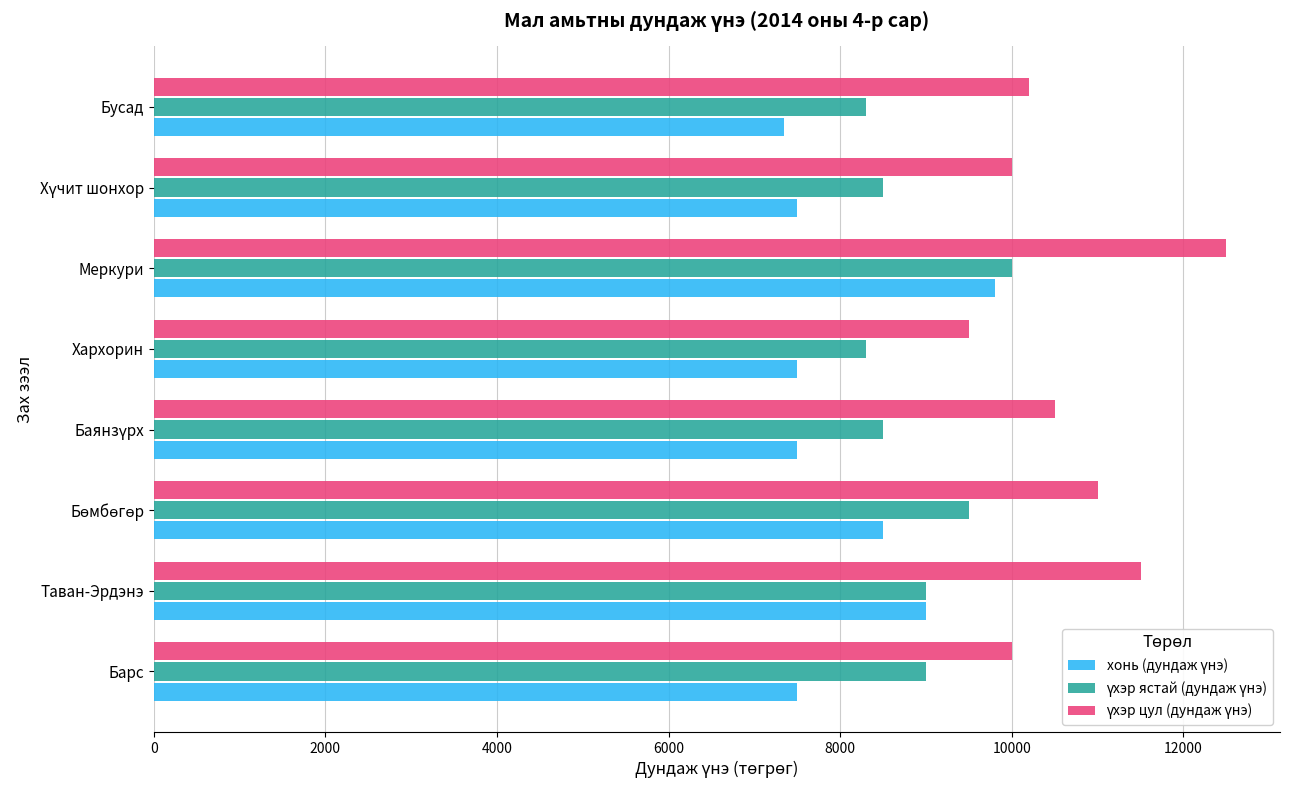

Which label corresponds to the largest value in the chart?

Меркури